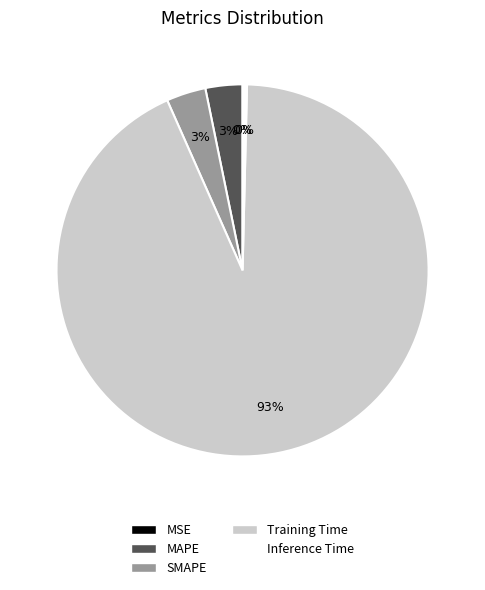

Combined, do Training Time and MAPE account for over 50%?

Yes